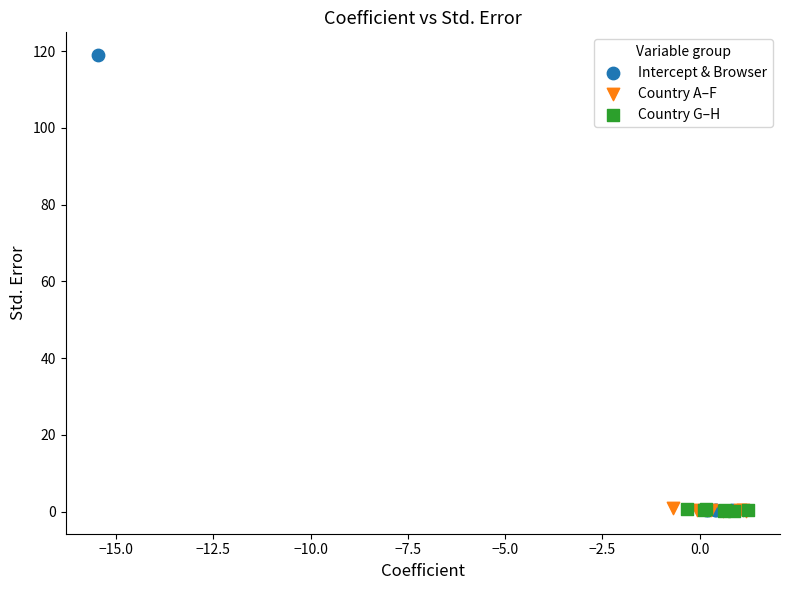

Which series contains the highest Y value?

Intercept & Browser